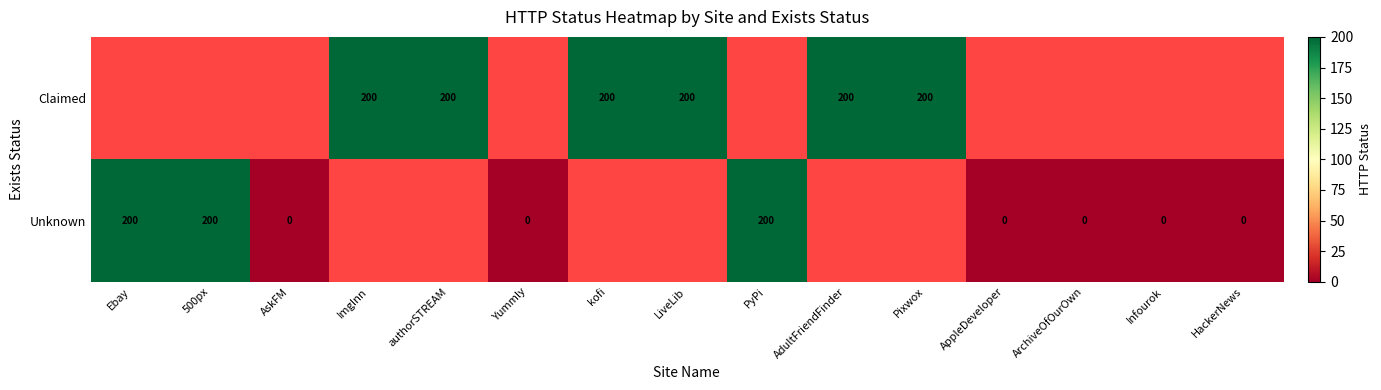

Is the value of Claimed at authorSTREAM greater than the value of Unknown at HackerNews?

Yes